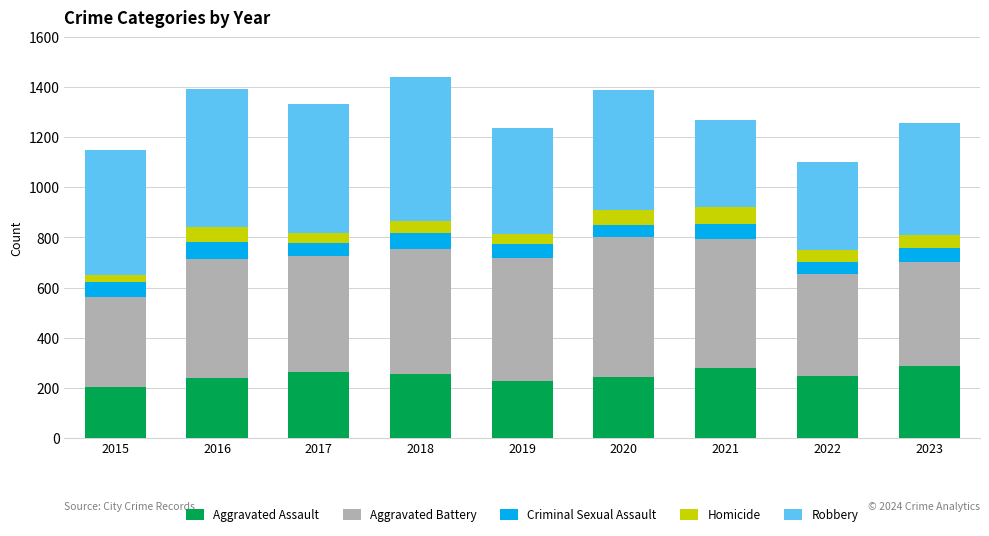

What is the total value across all series at 2020?

1388